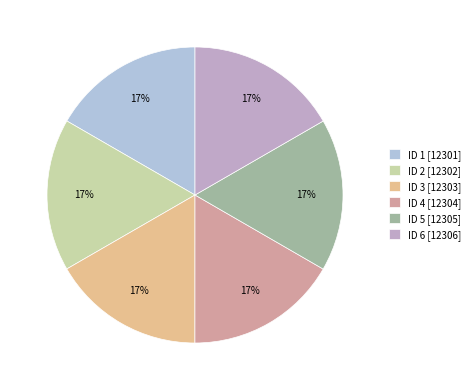

How many segments does this pie chart have?

6